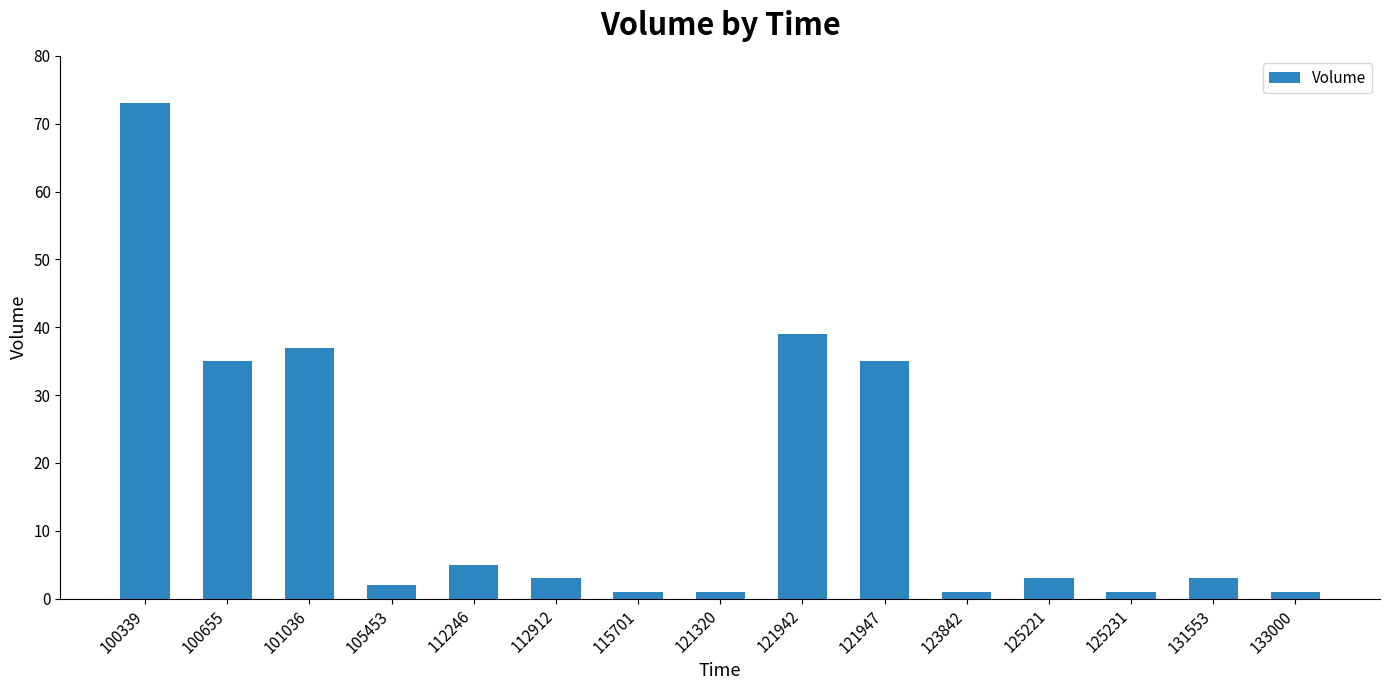

What is the difference between the maximum and minimum values?

72